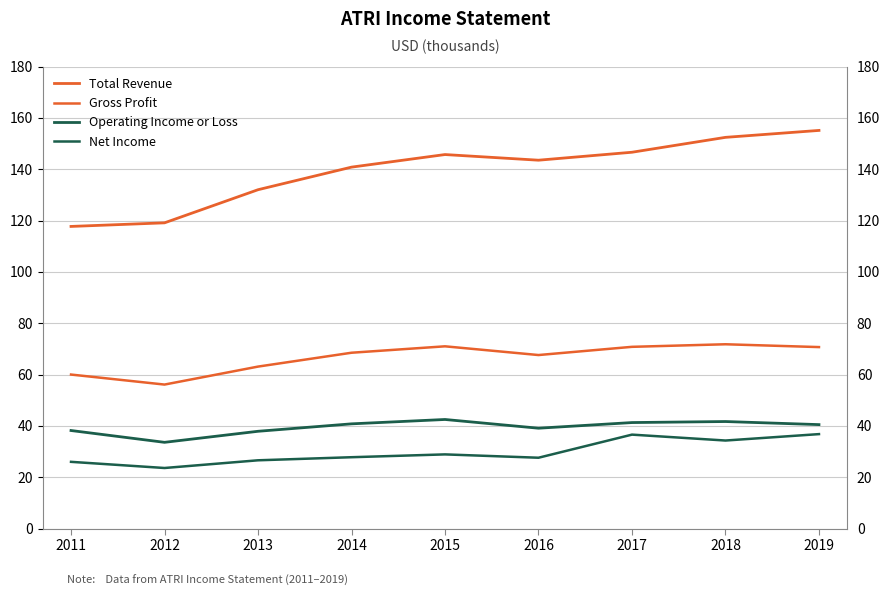

True or false: Net Income and Total Revenue intersect in this chart.

False